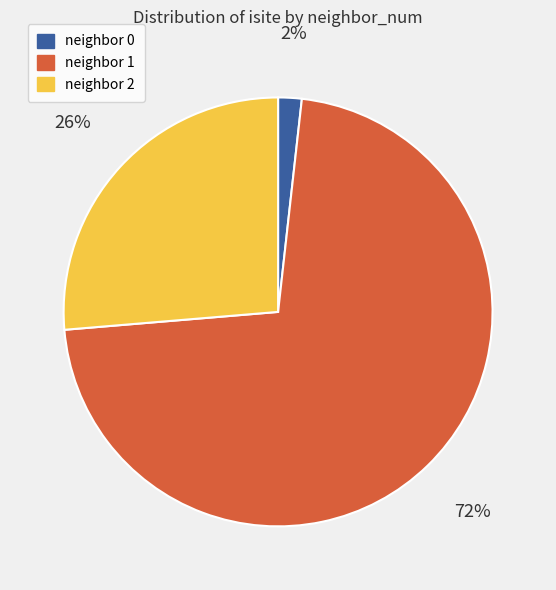

How many segments does this pie chart have?

3